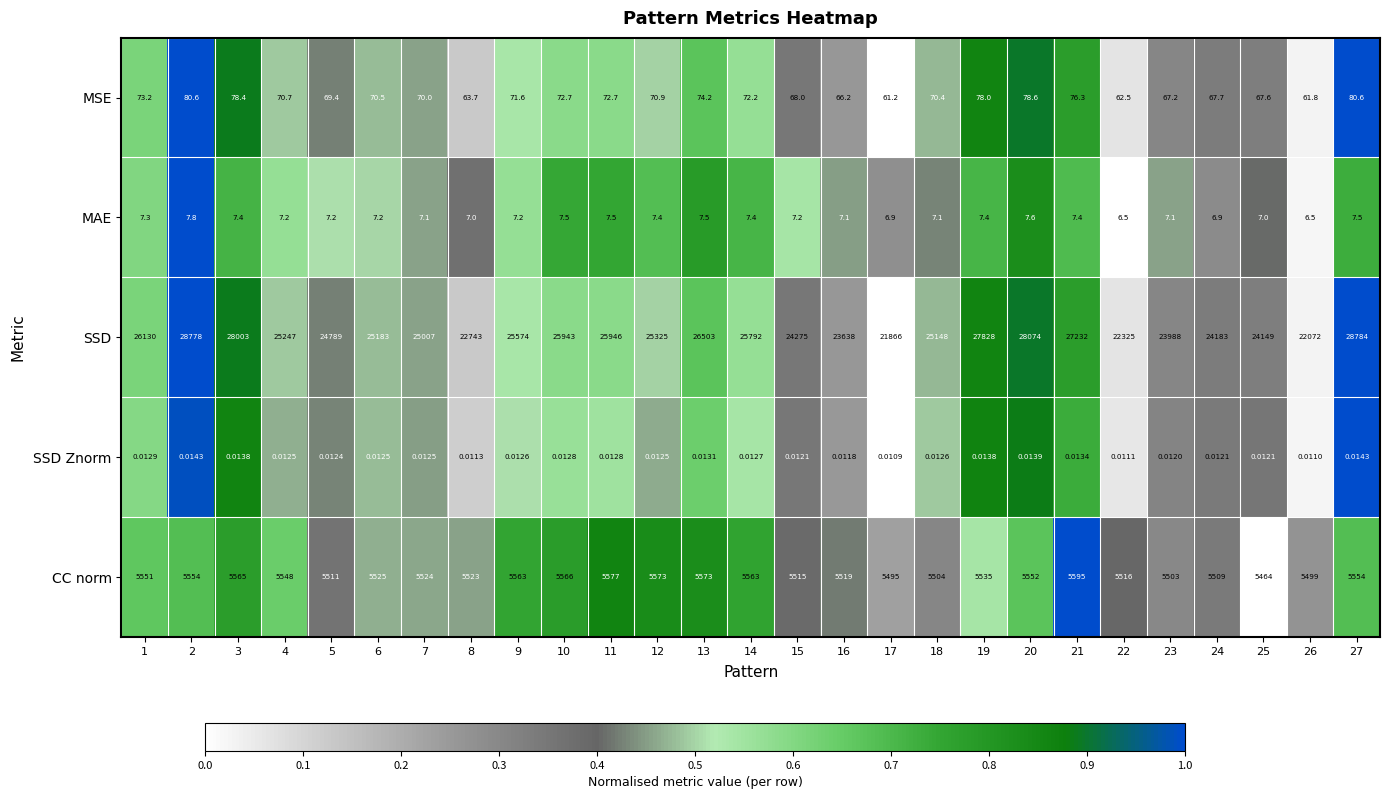

Rank the series by their maximum value, from highest to lowest.

SSD, CC norm, MSE, MAE, SSD Znorm